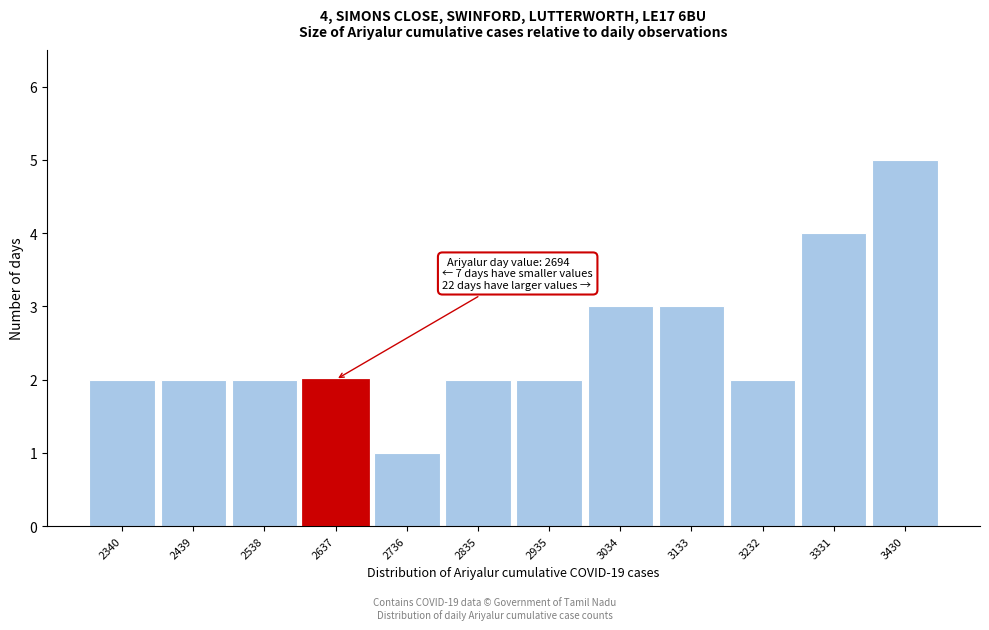

Reading left to right, what are all the values shown in this chart?

2340=2	2439=2	2538=2	2637=2	2736=1	2835=2	2935=2	3034=3	3133=3	3232=2	3331=4	3430=5